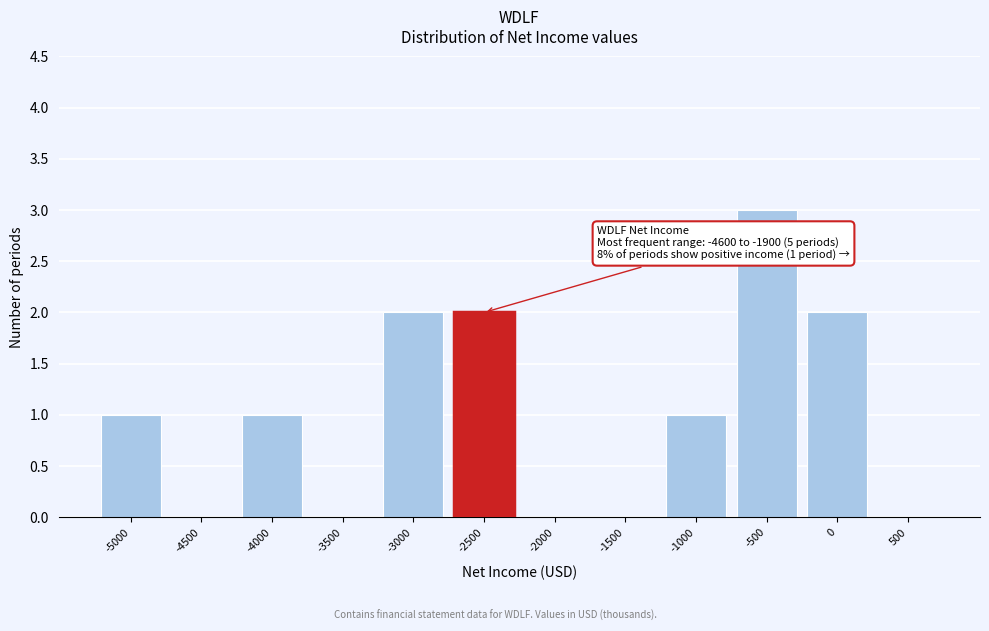

Reading right to left, what are all the values shown in this chart?

500=0	0=2	-500=3	-1000=1	-1500=0	-2000=0	-2500=2	-3000=2	-3500=0	-4000=1	-4500=0	-5000=1